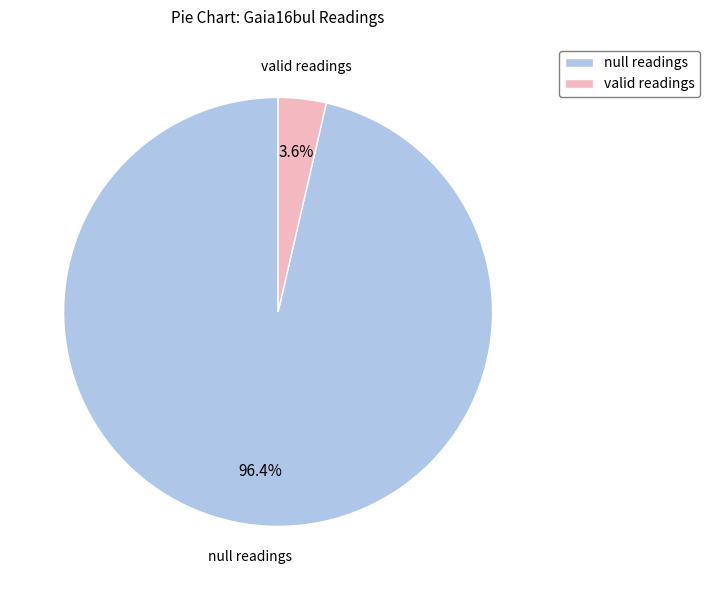

Which has a higher value, null readings or valid readings?

null readings